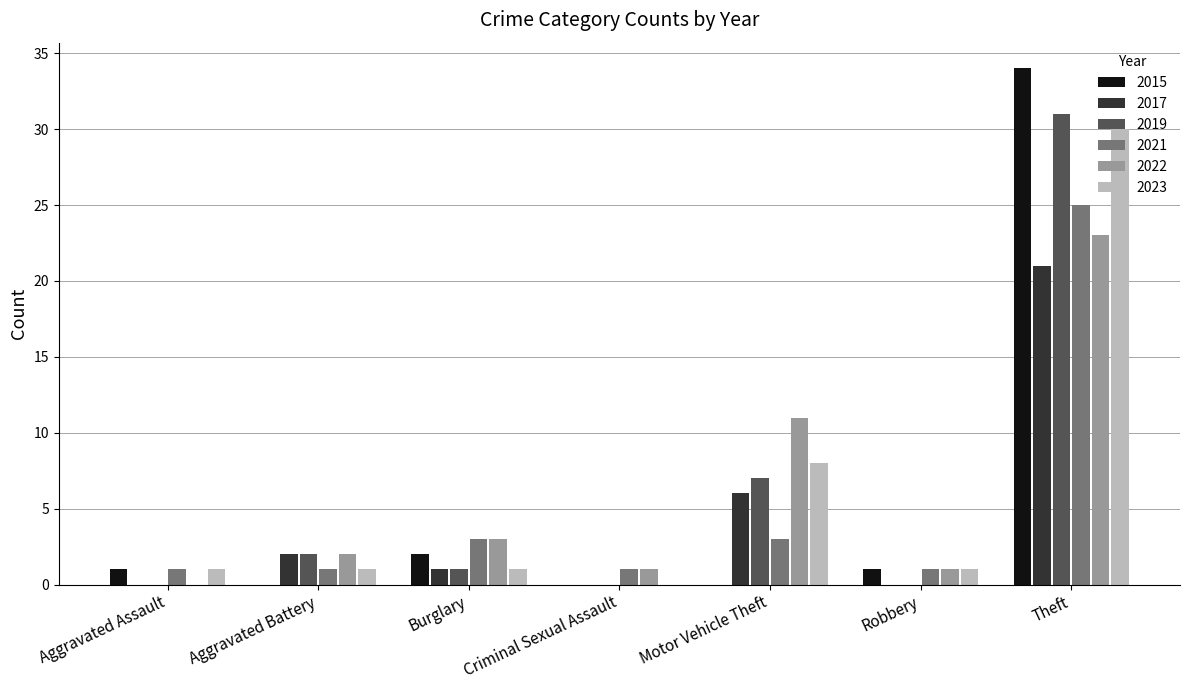

Which series has the widest spread of values?

2015